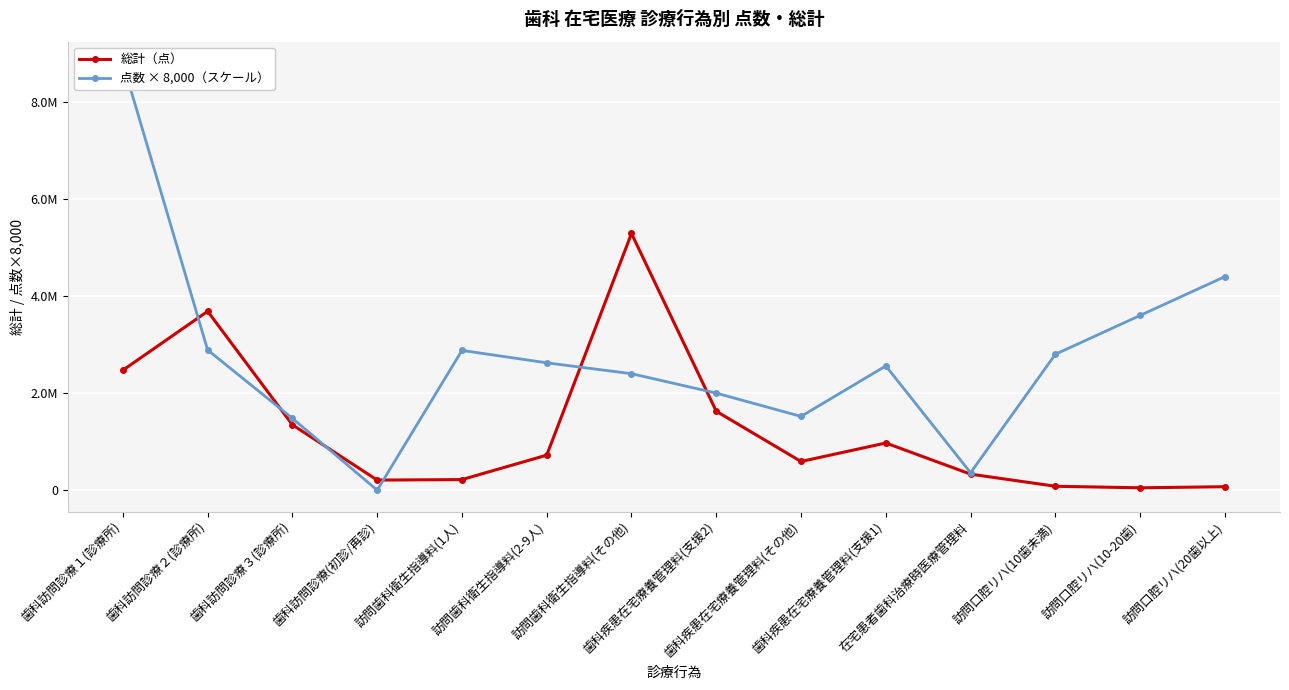

Is this an area chart (filled region under the line)?

No